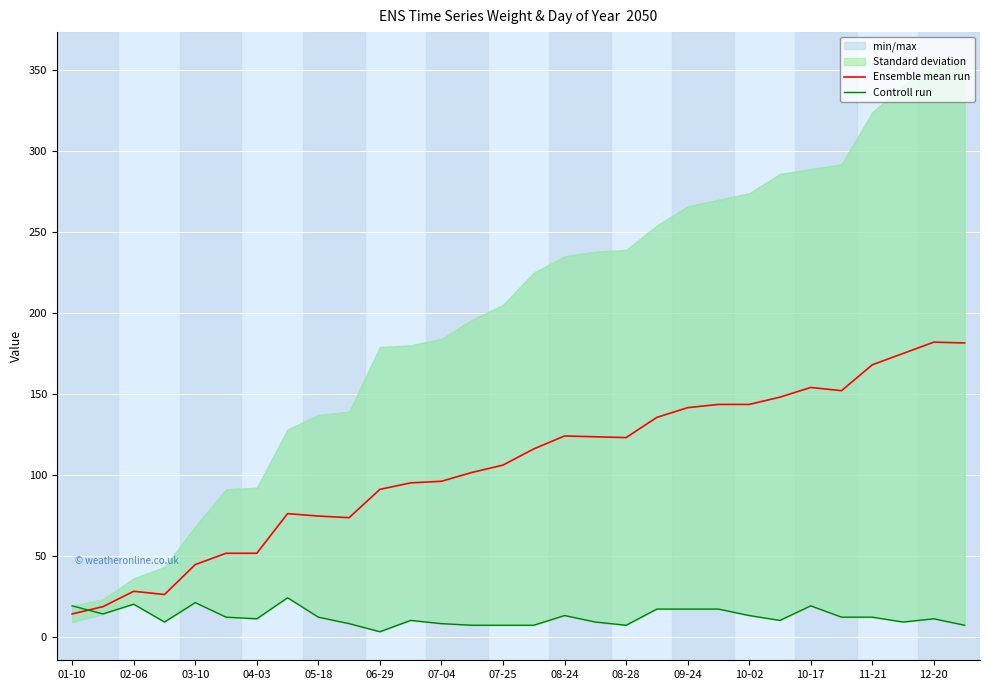

What is the lowest value of the Ensemble mean run series?

14.0